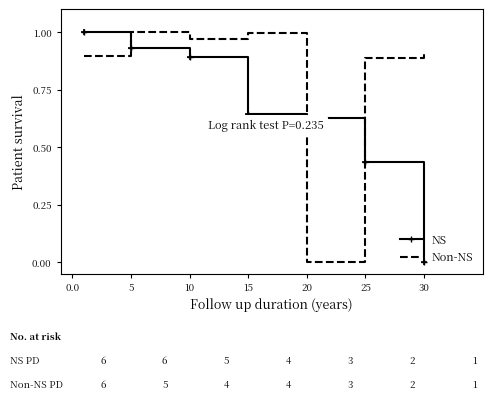

How many intersections are there between Non-NS and NS?

3